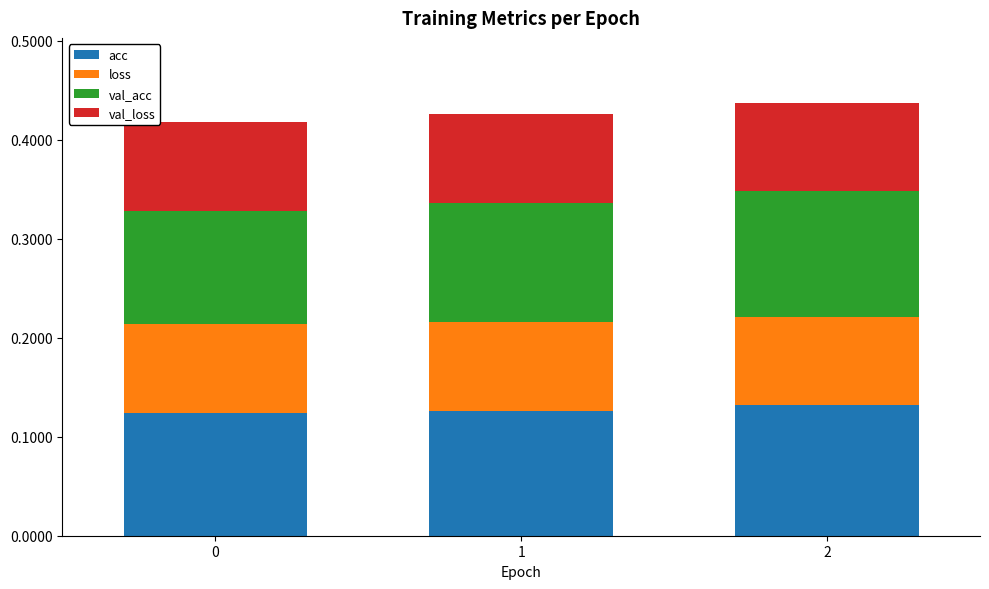

The value of acc at 2 is 0.2. True or false?

False